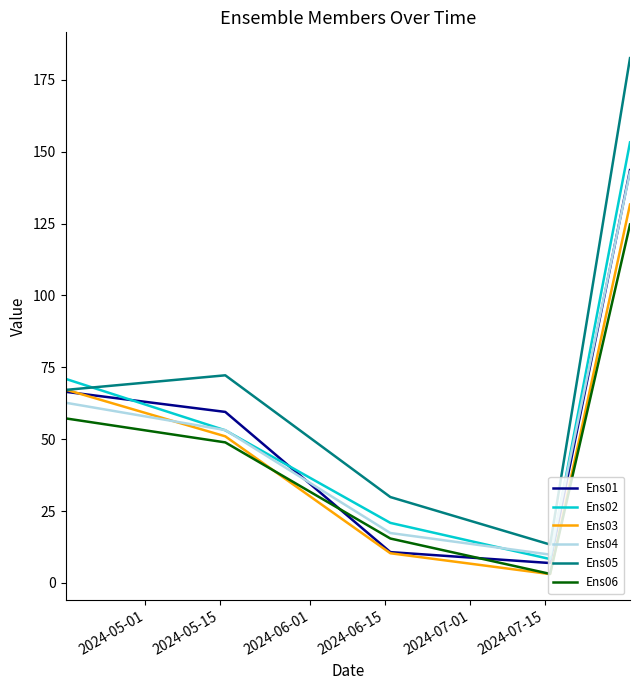

What are all the series names shown in the legend?

Ens01, Ens02, Ens03, Ens04, Ens05, Ens06